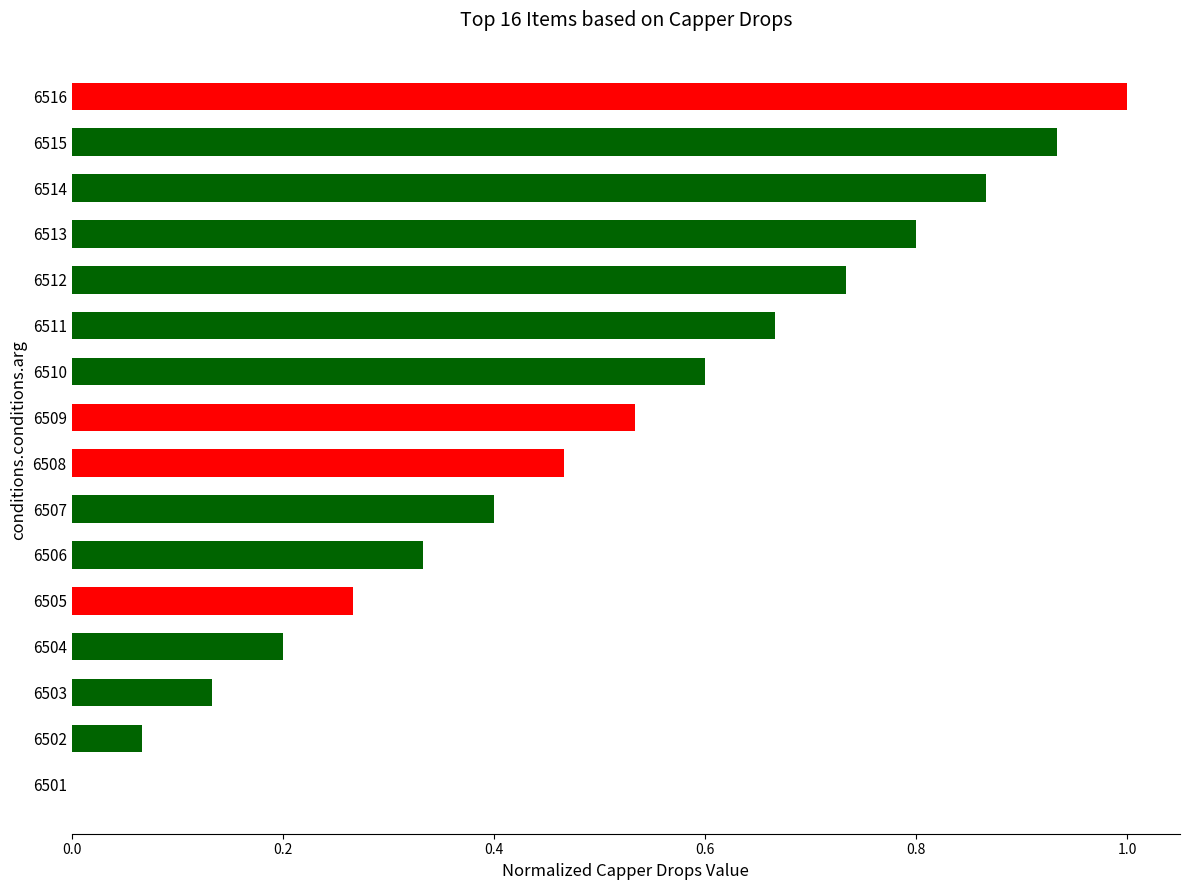

Which has a higher value, 6503 or 6510?

6510